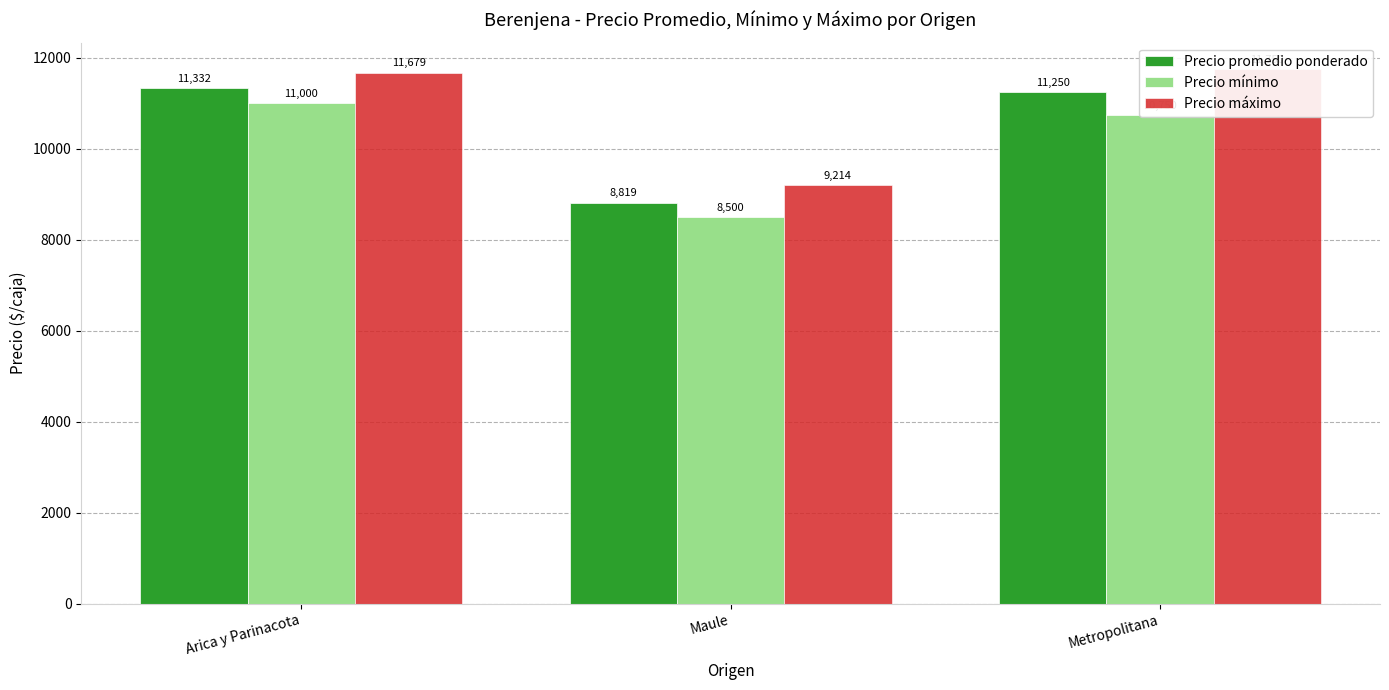

The value of Precio promedio ponderado at Metropolitana is 18451. True or false?

False